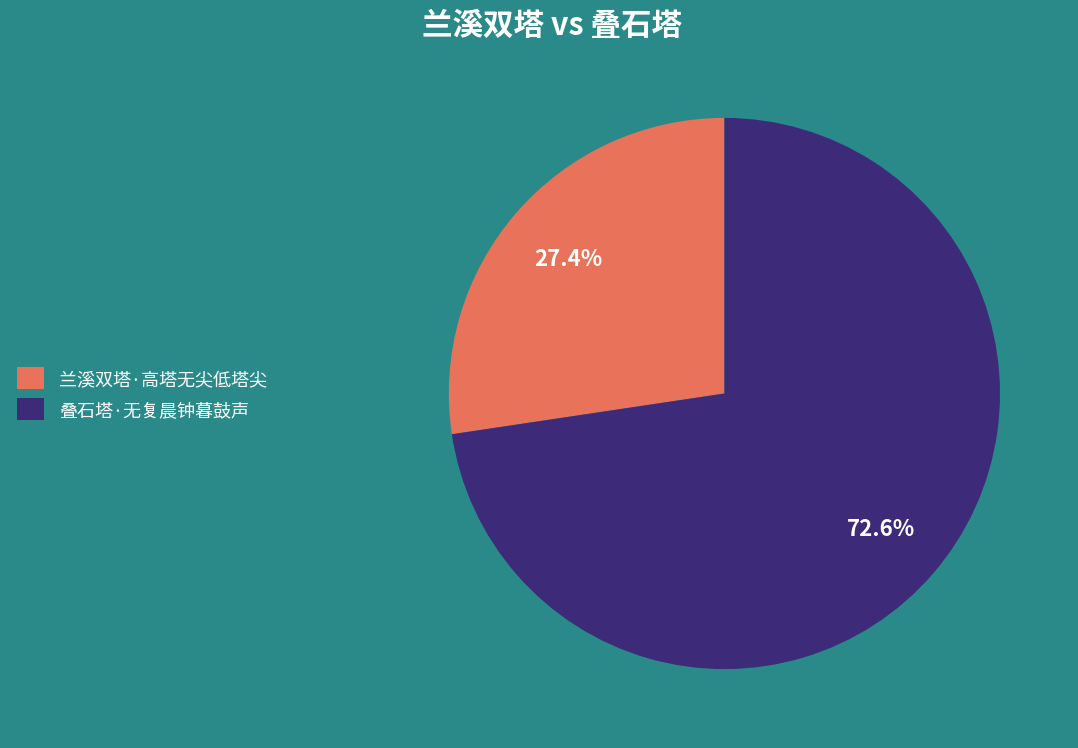

How many slices are in this pie chart?

2